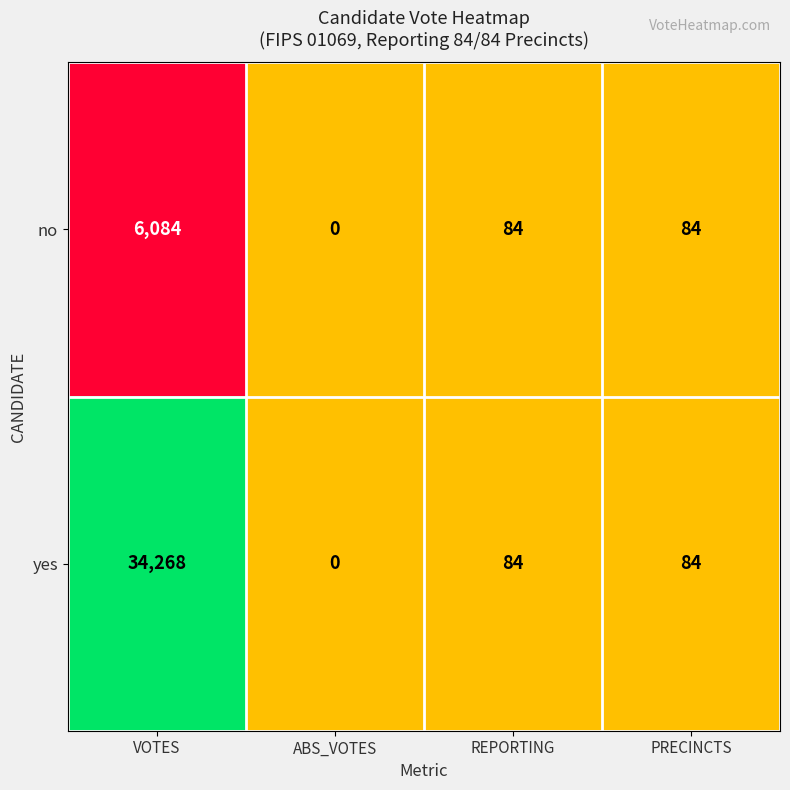

Reading right to left, extract all data points from this chart.

no: 84	84	0	6084
yes: 84	84	0	34268